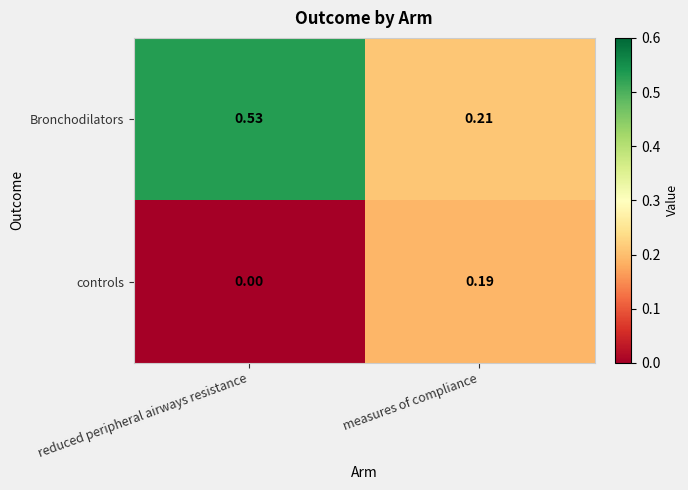

Rank the series at reduced peripheral airways resistance from lowest to highest value.

controls, Bronchodilators